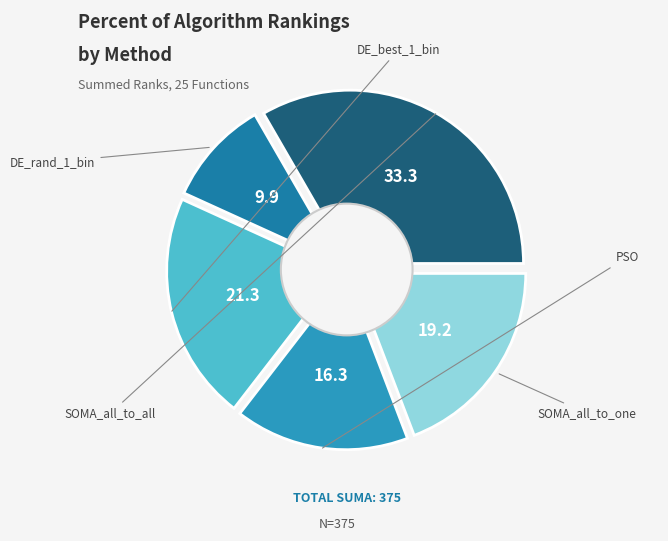

To the nearest percent, what percentage of the pie is DE_rand_1_bin?

10%